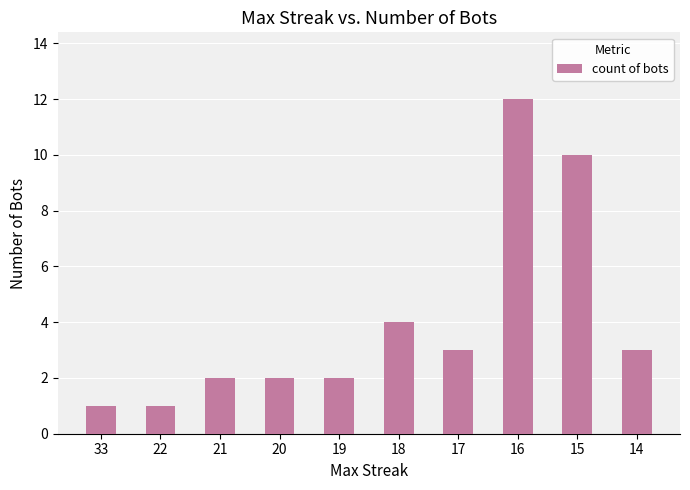

Between 20 and 33, which is larger?

20